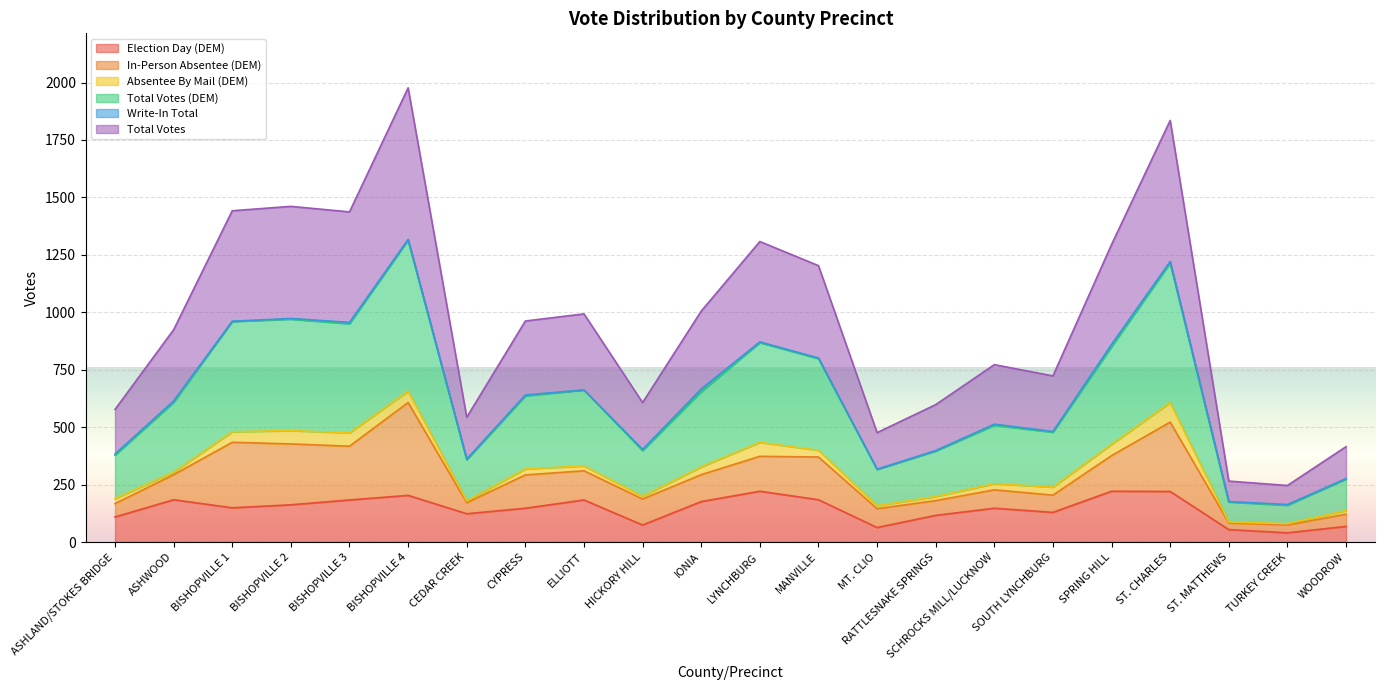

The value of Election Day (DEM) at BISHOPVILLE 2 is 162. True or false?

True